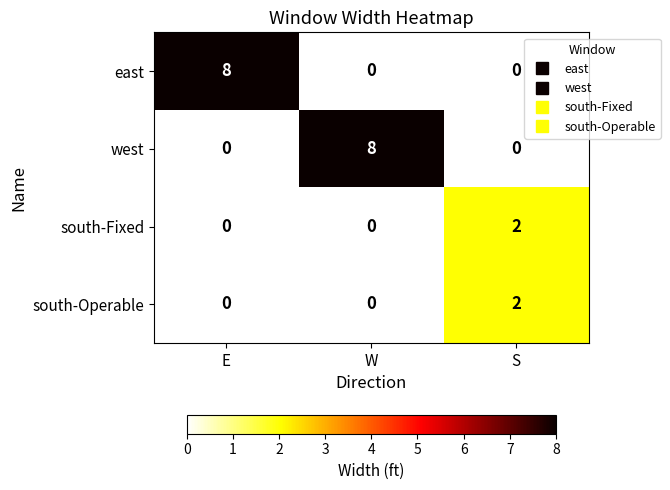

Between W and S, which series saw the biggest shift?

west